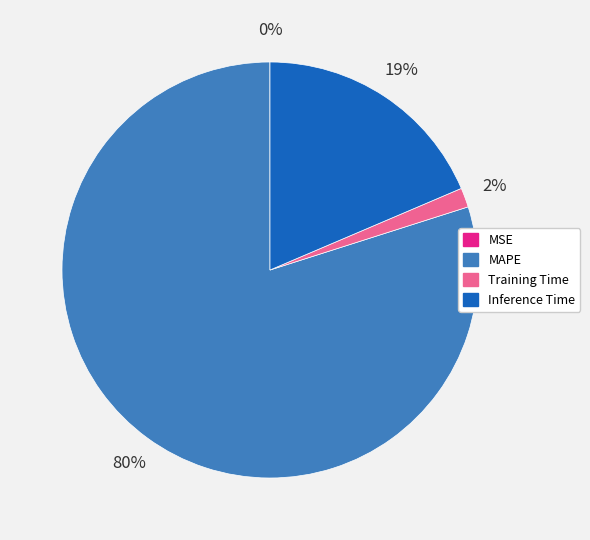

What is the majority slice?

MAPE